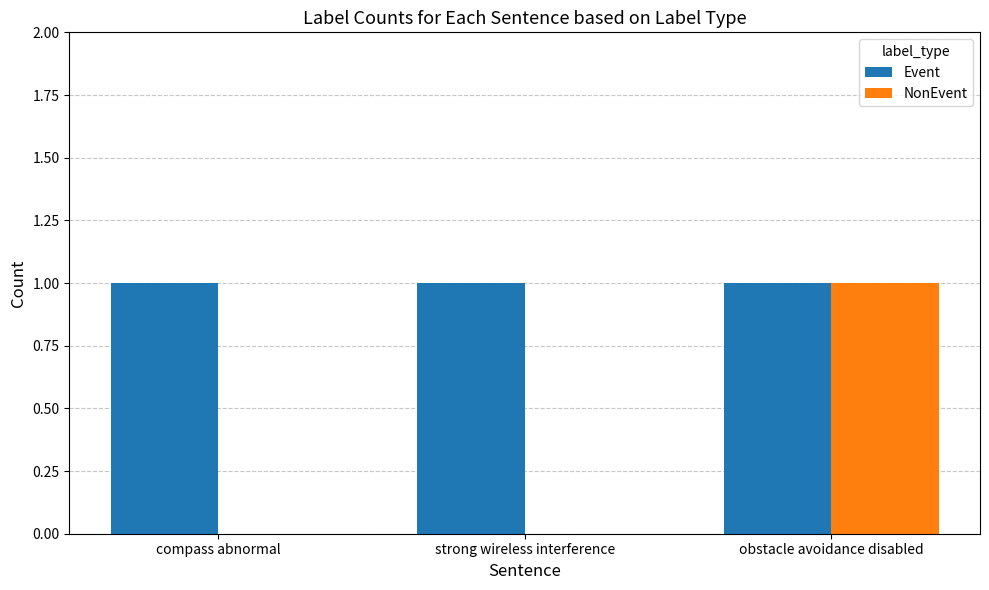

Reading right to left, list all the values displayed in this chart.

Event: obstacle avoidance disabled=1	strong wireless interference=1	compass abnormal=1
NonEvent: obstacle avoidance disabled=1	strong wireless interference=0	compass abnormal=0